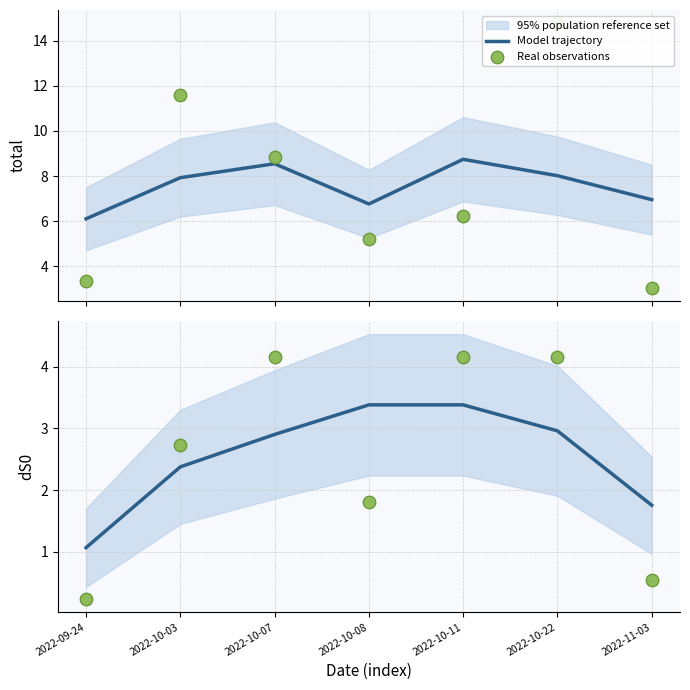

At which category is the sum across all series the highest?

2022-10-11